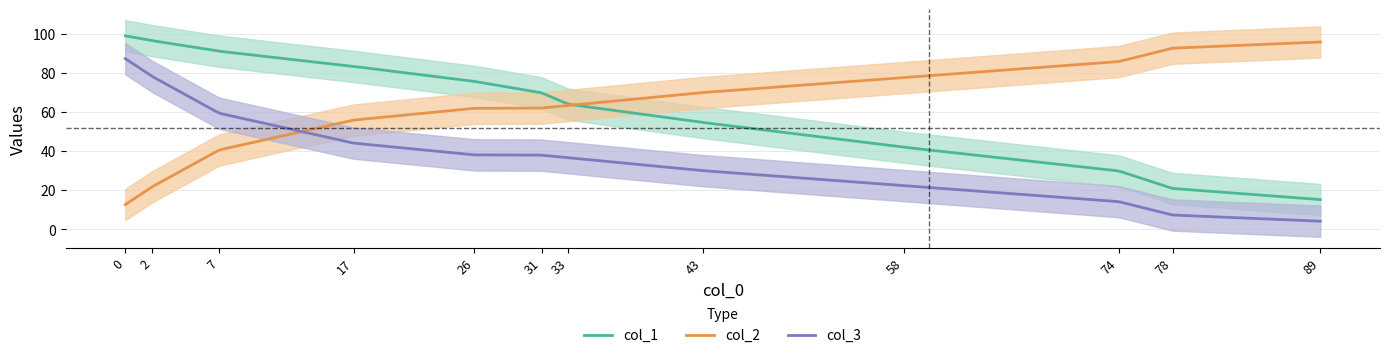

What are all the series names shown in the legend?

col_1, col_2, col_3